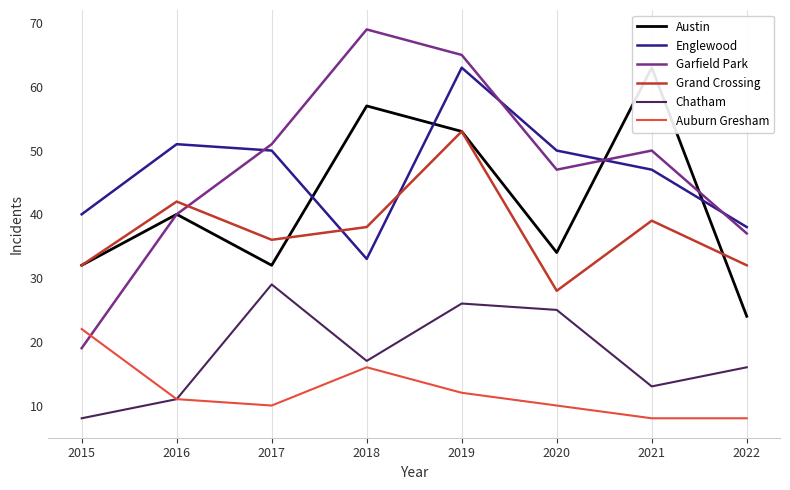

Reading right to left, transcribe all the data shown in this chart.

Austin: 2022=24	2021=63	2020=34	2019=53	2018=57	2017=32	2016=40	2015=32
Englewood: 2022=38	2021=47	2020=50	2019=63	2018=33	2017=50	2016=51	2015=40
Garfield Park: 2022=37	2021=50	2020=47	2019=65	2018=69	2017=51	2016=40	2015=19
Grand Crossing: 2022=32	2021=39	2020=28	2019=53	2018=38	2017=36	2016=42	2015=32
Chatham: 2022=16	2021=13	2020=25	2019=26	2018=17	2017=29	2016=11	2015=8
Auburn Gresham: 2022=8	2021=8	2020=10	2019=12	2018=16	2017=10	2016=11	2015=22